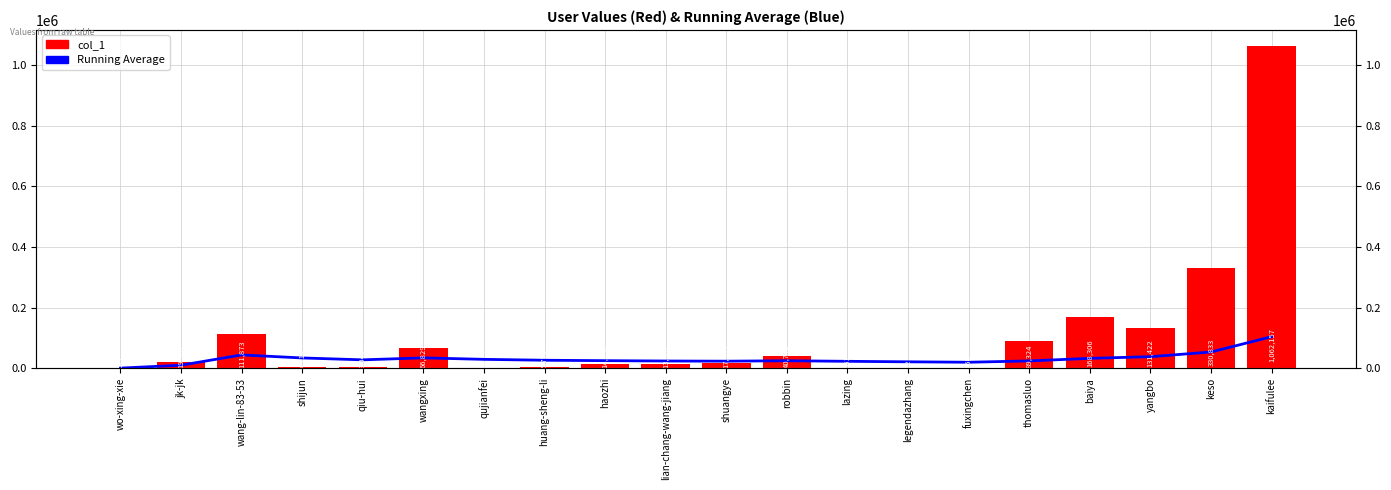

Which series has the widest spread of values?

col_1